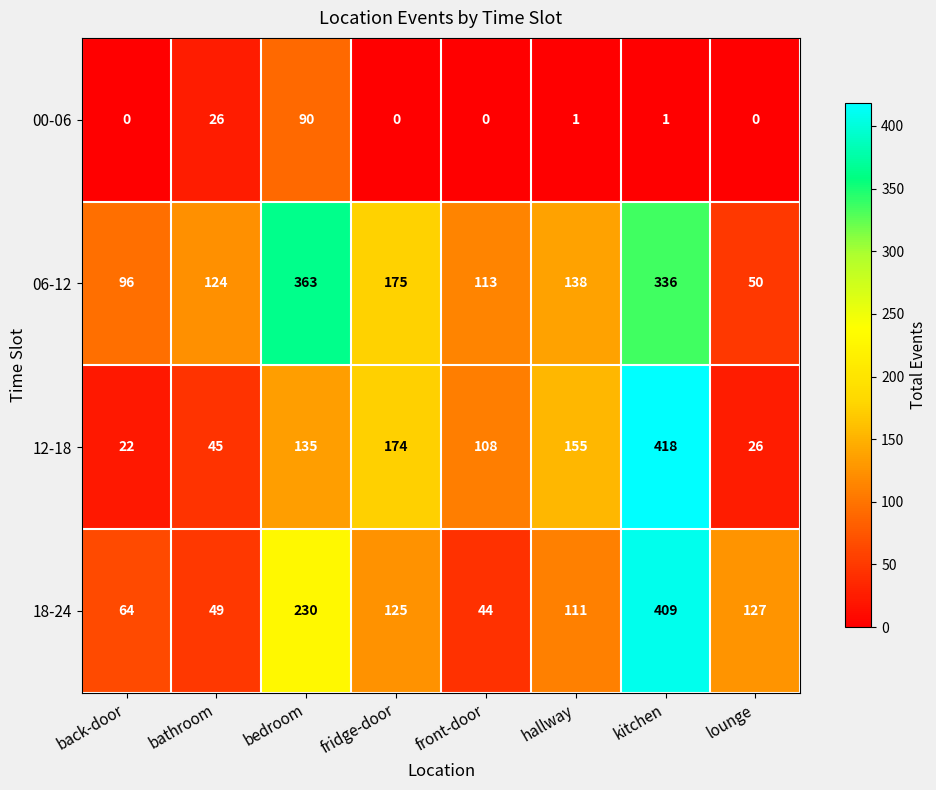

How many categories are shown in the chart?

8